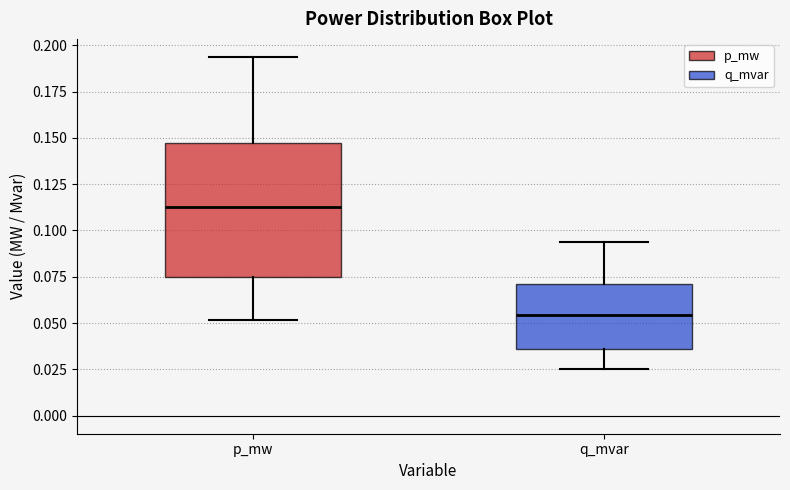

Where does the median line of the box for p_mw sit on the y-axis? The values are not printed on the chart, so give them approximately, as read against the axis.

0.115